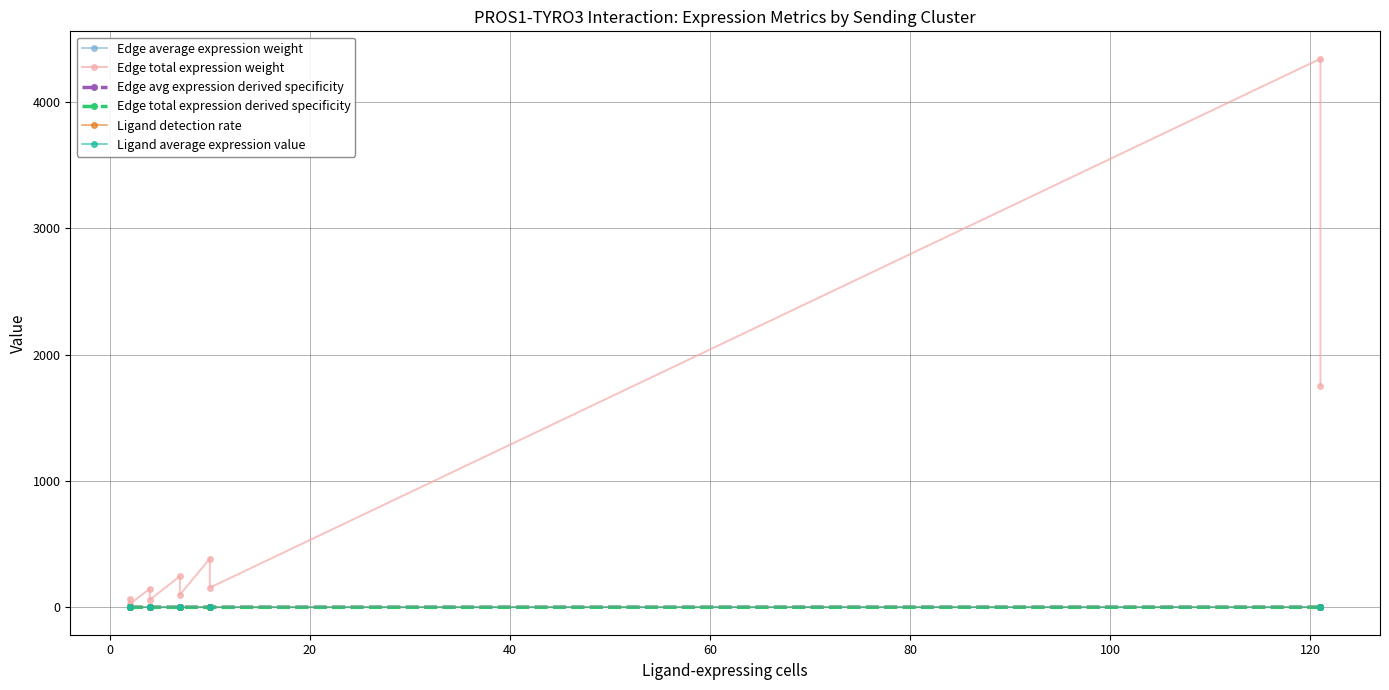

Is this an area chart (filled region under the line)?

No